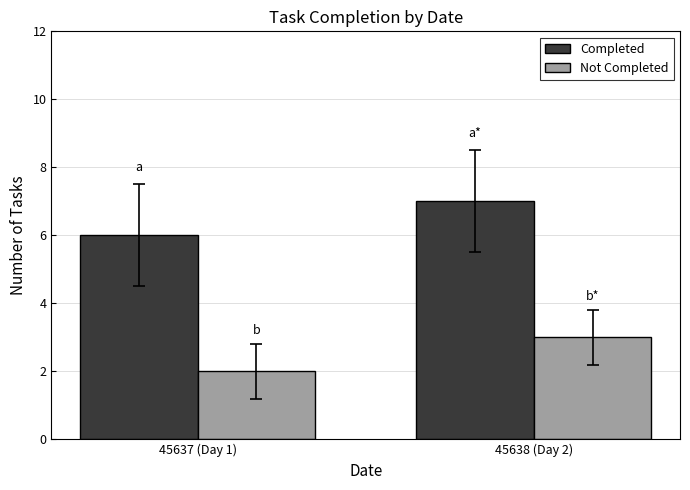

At 45637 (Day 1), list the series in order from largest to smallest.

Completed, Not Completed